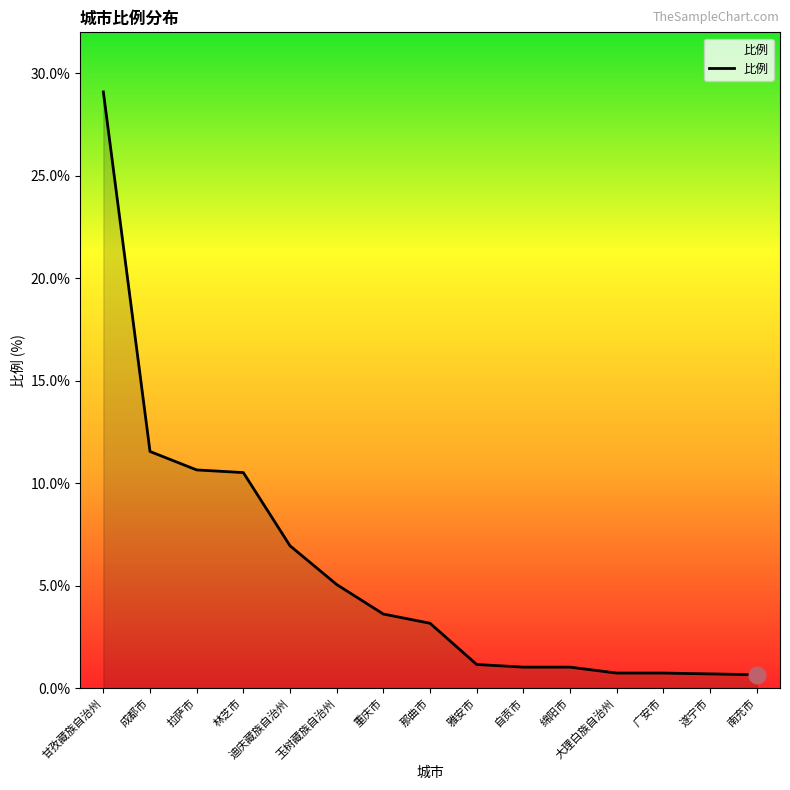

What position from the right is 成都市?

14